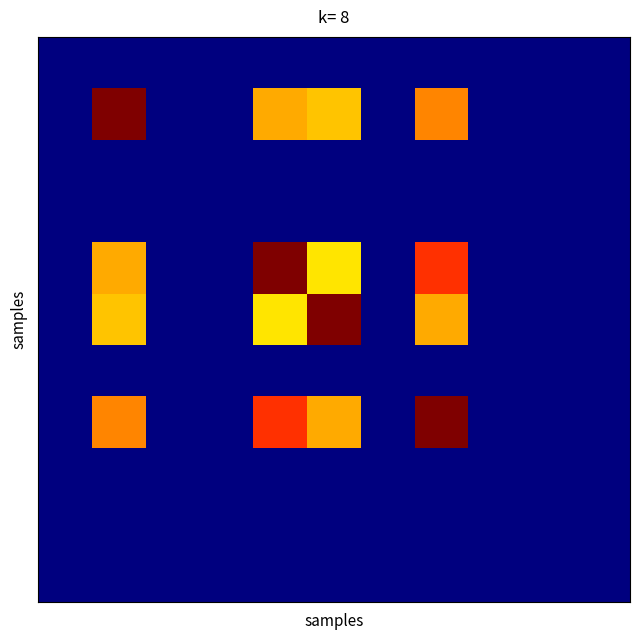

At how many categories does at least one series exceed 0?

4